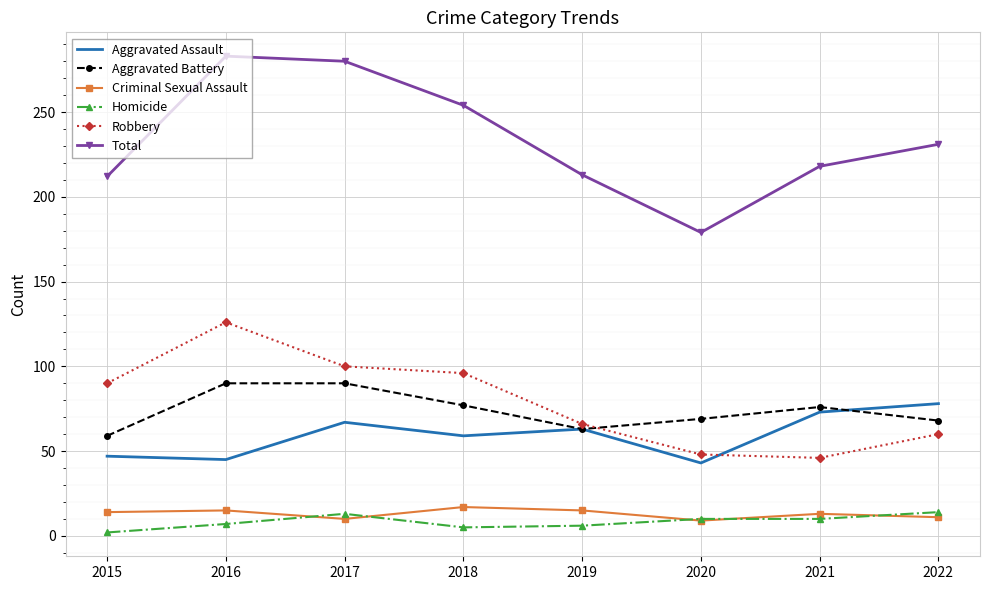

What is the difference between the Aggravated Battery values at 2017 and 2019?

27